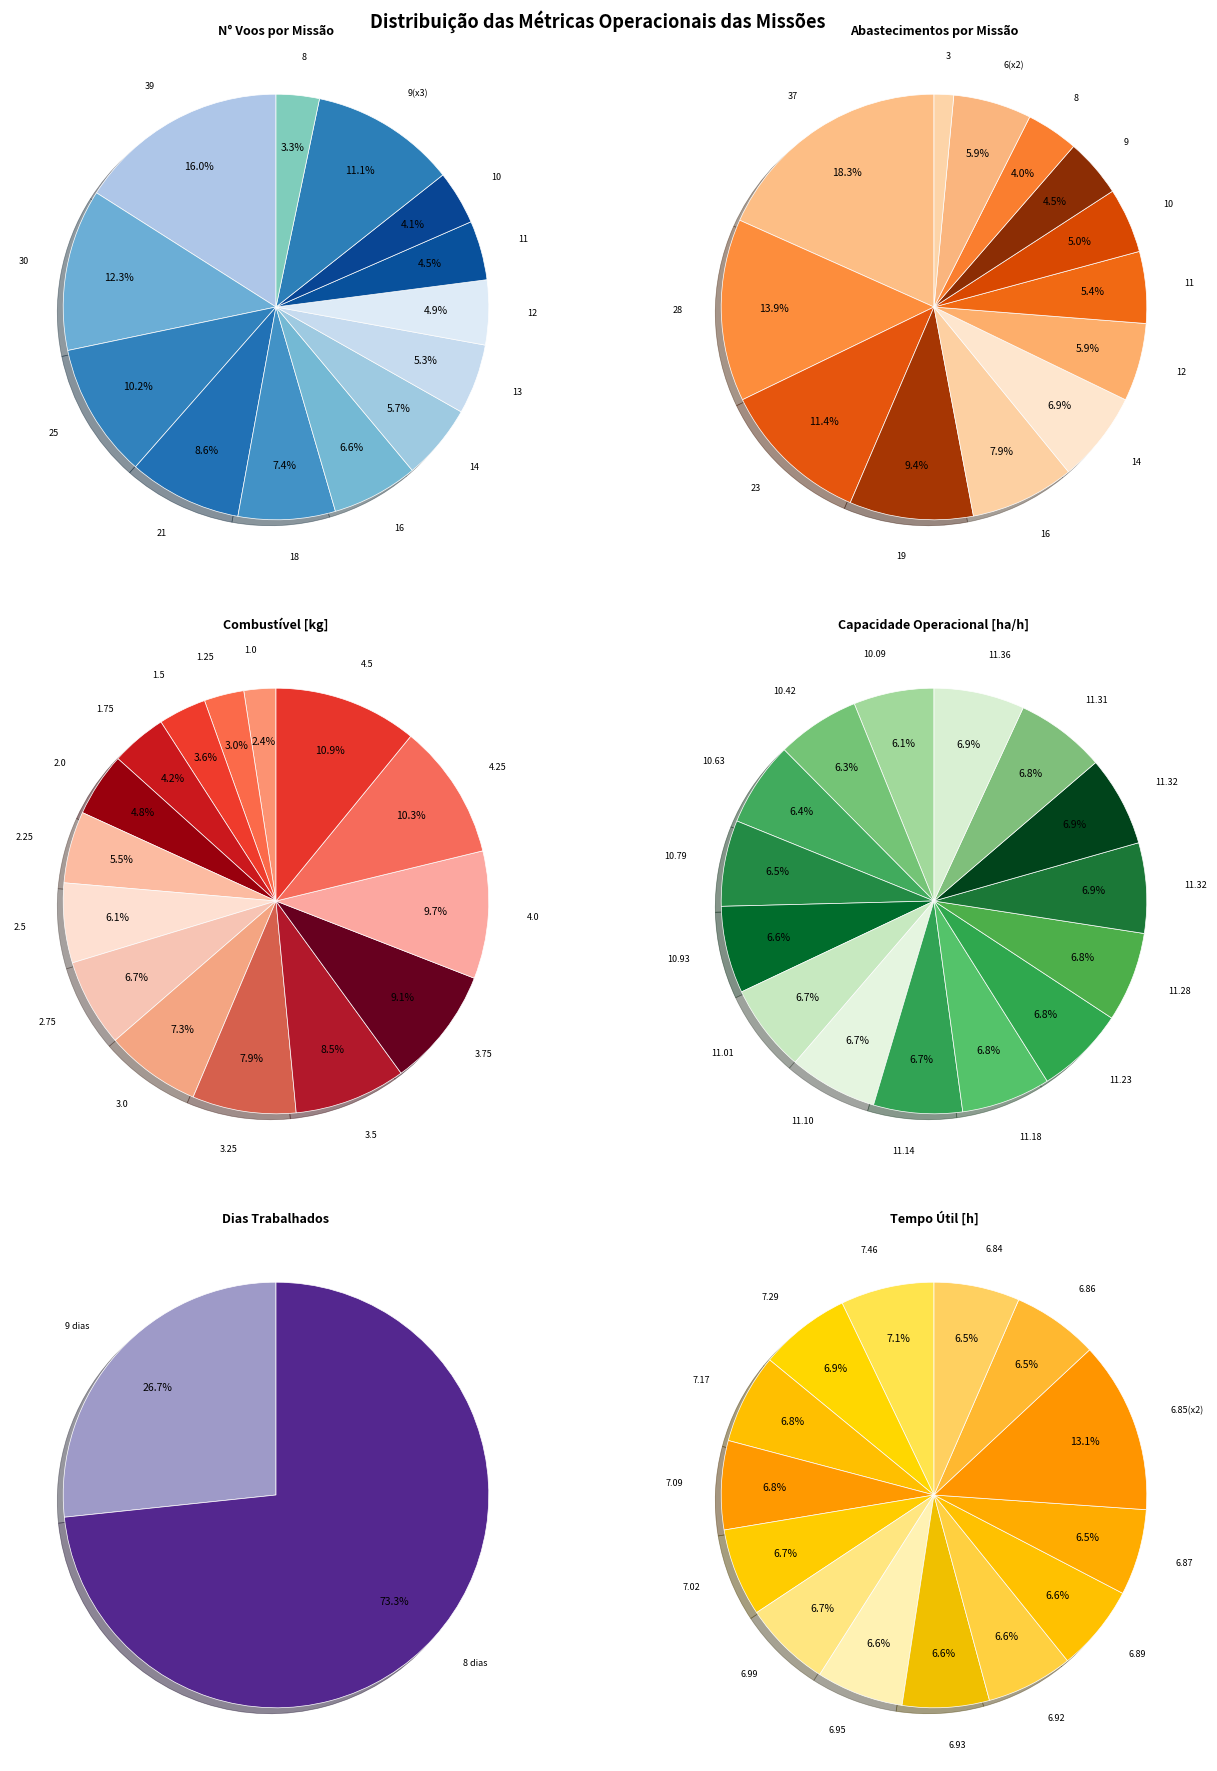

To the nearest percent, what is the average slice percentage?

7%